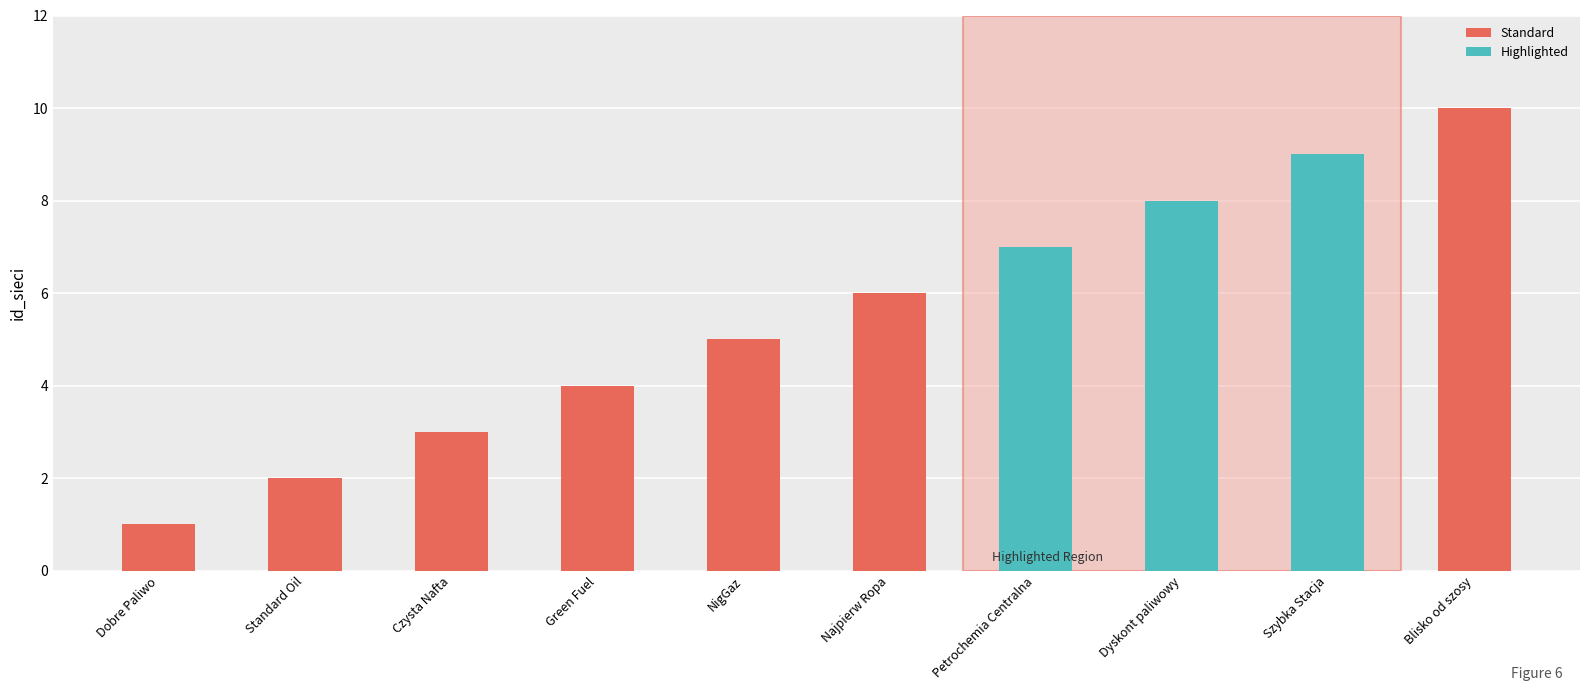

What is the sum of the Standard values at Czysta Nafta and Green Fuel?

7